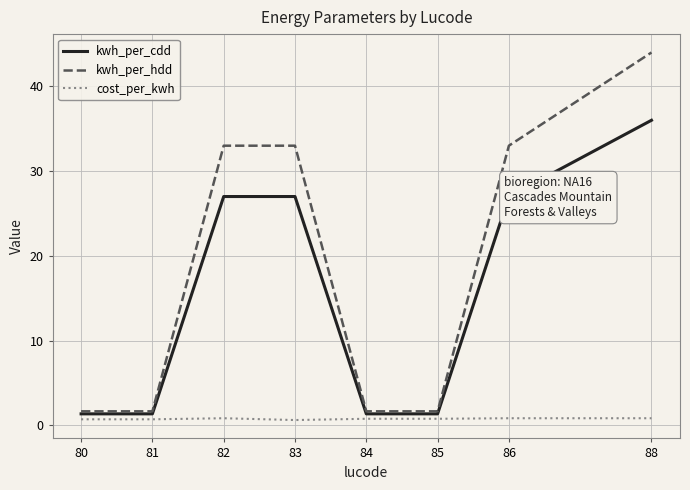

Read the cost_per_kwh value at 82.

0.8